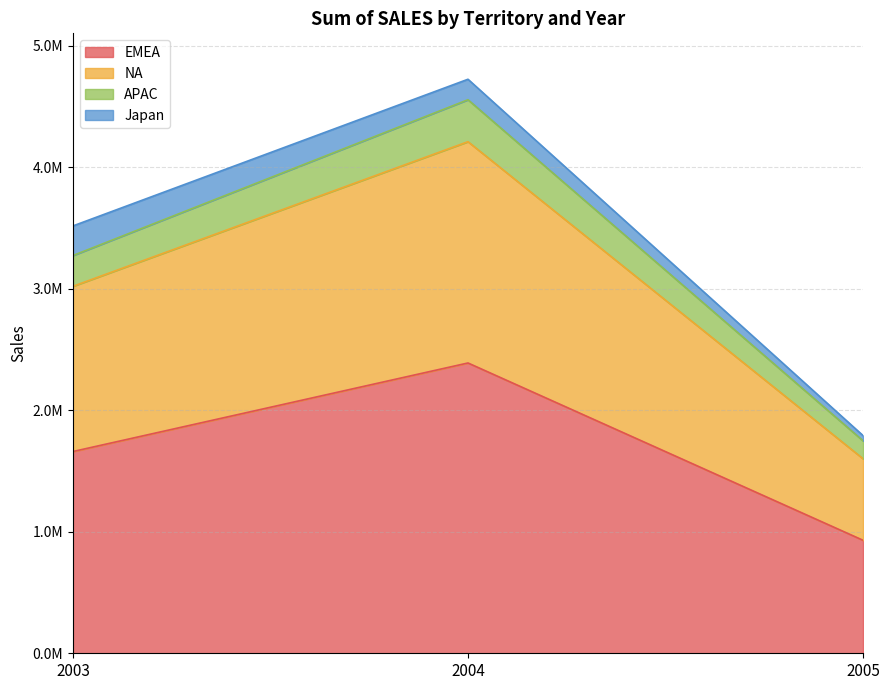

Does the chart display data point markers on the line(s)?

No